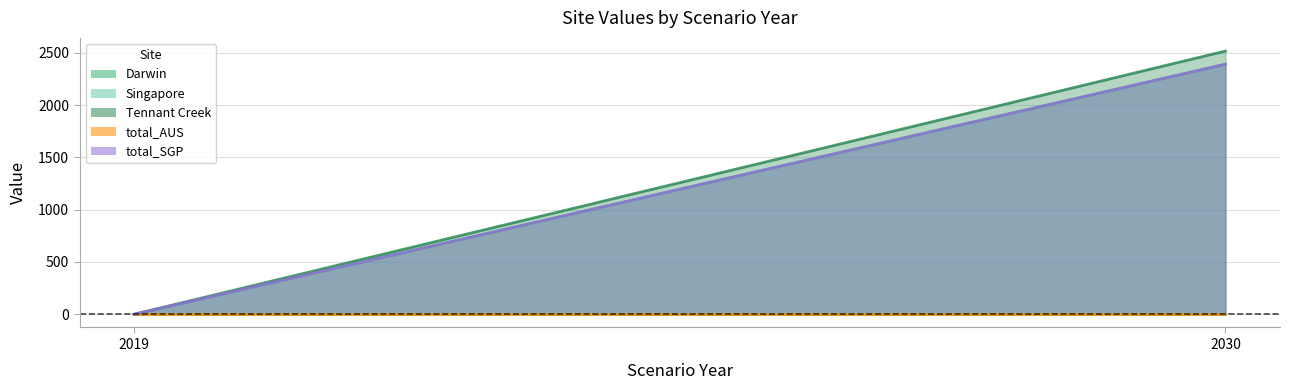

At how many categories does at least one series exceed 332?

1